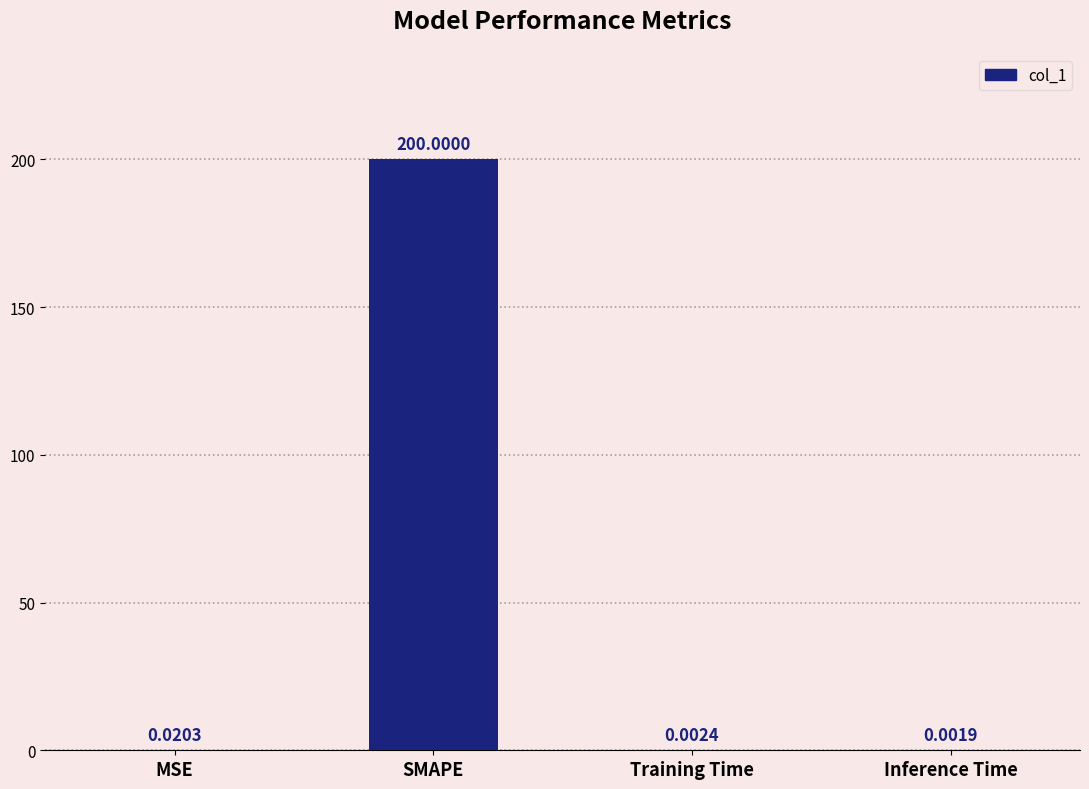

Where is the data nearest to the value 100?

MSE